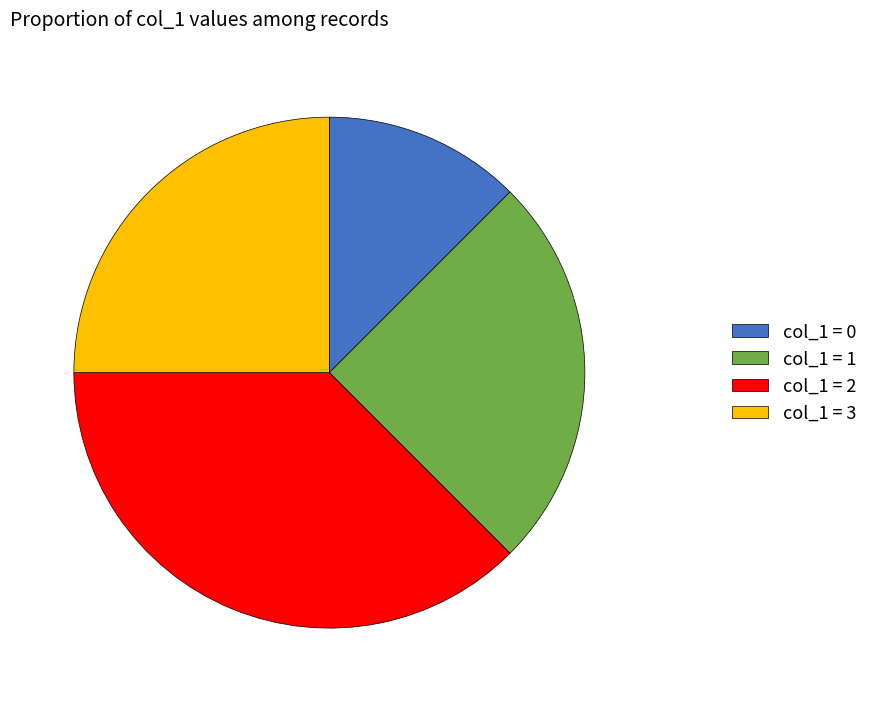

Is the sum of col_1 = 3 and col_1 = 2 greater than half?

Yes